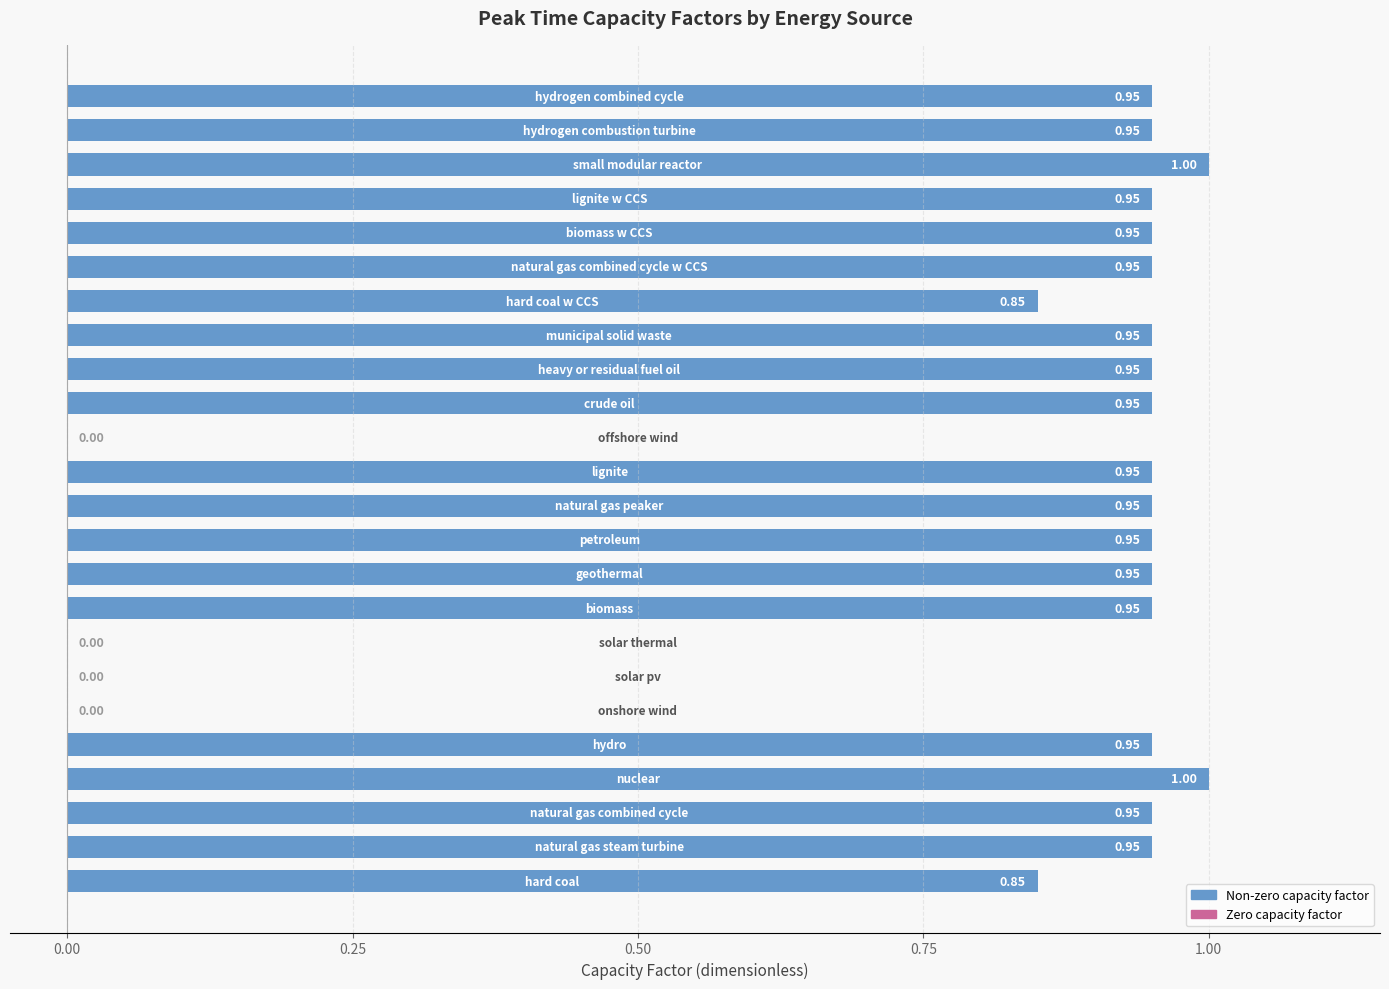

Are the bars horizontal?

Yes